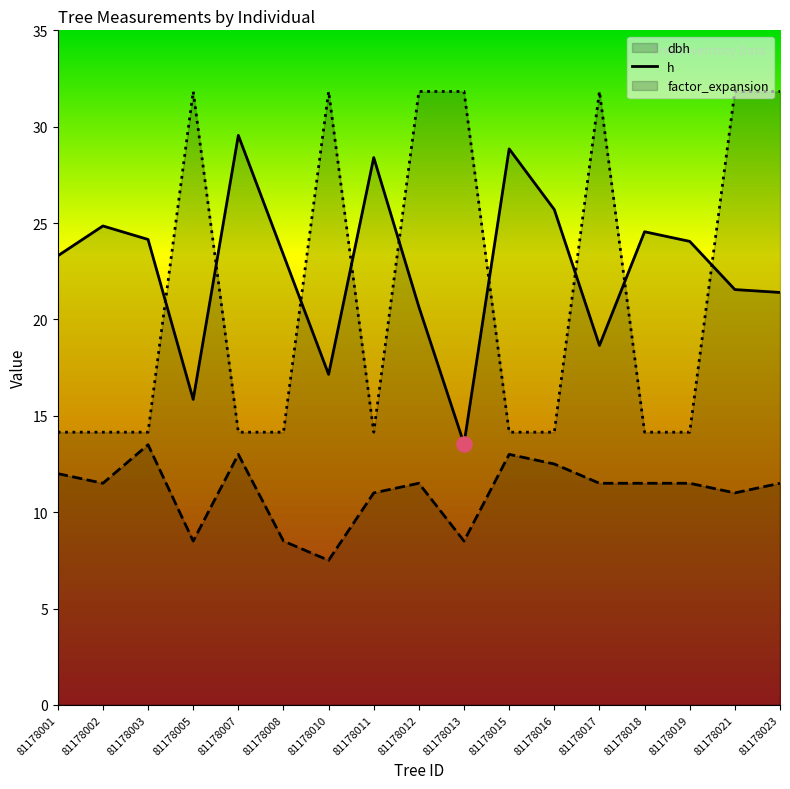

At how many categories does at least one series exceed 15?

17